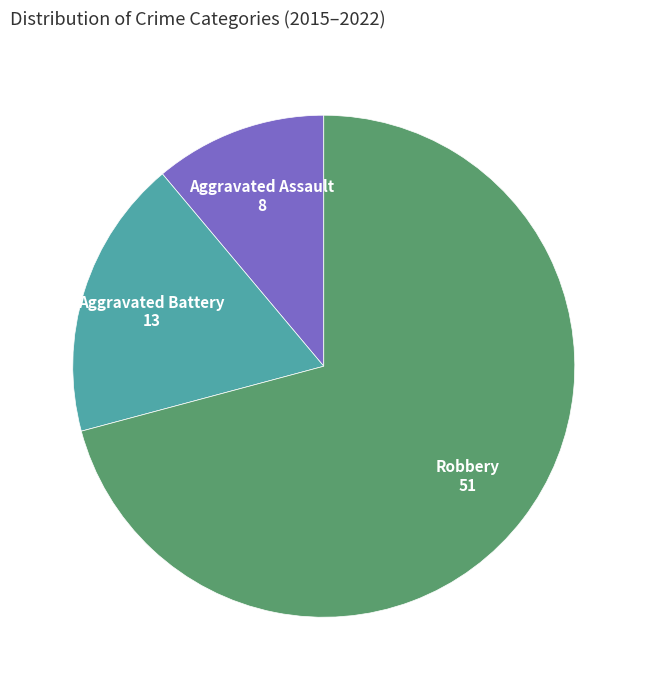

The Aggravated Assault slice represents 1% of the pie. True or false?

False